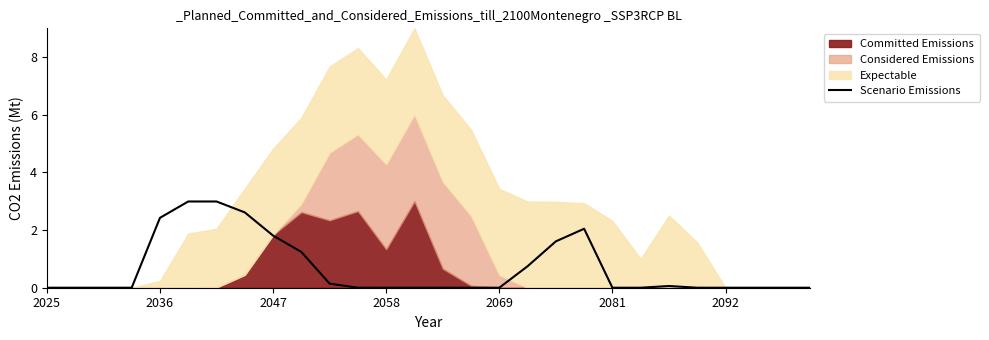

True or false: Scenario Emissions has a value of 1.3 at 2036.

False